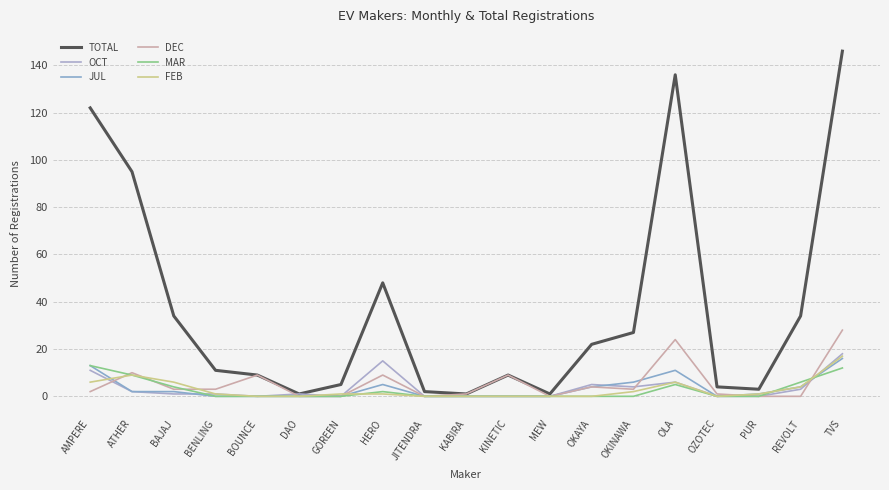

What is the difference between the highest and lowest values at DAO?

1